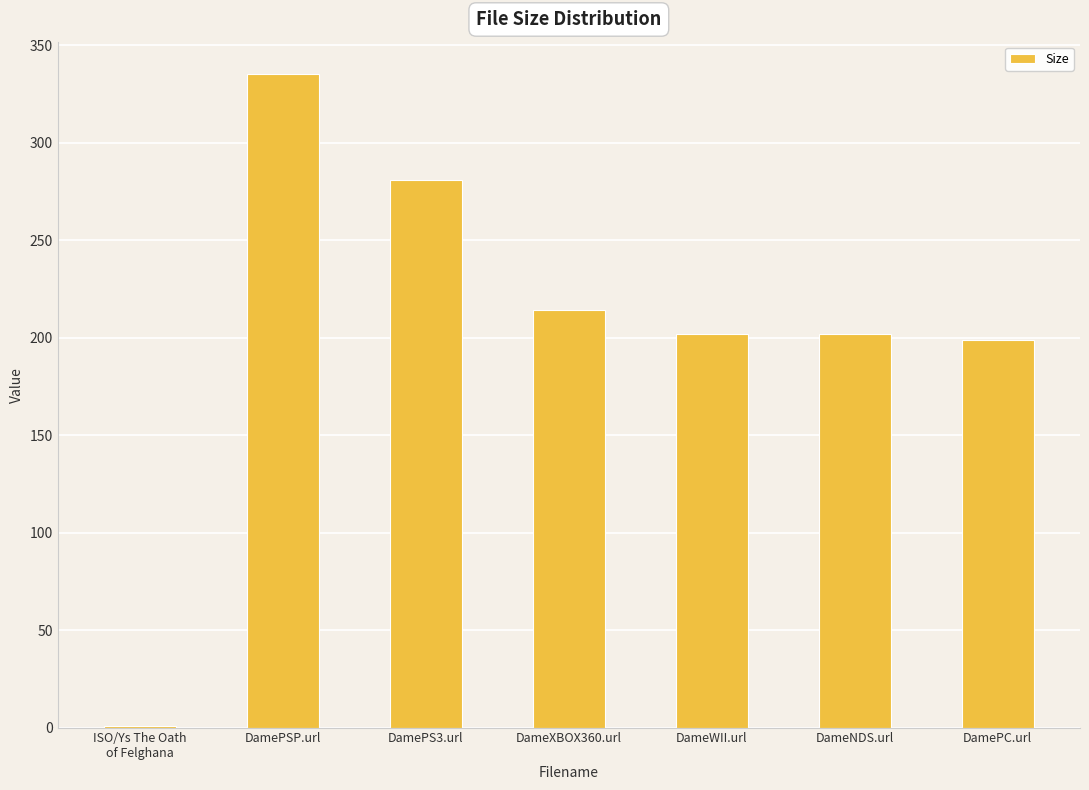

Approximately how many times larger is the value at DameXBOX360.url compared to DameWII.url?

1.1